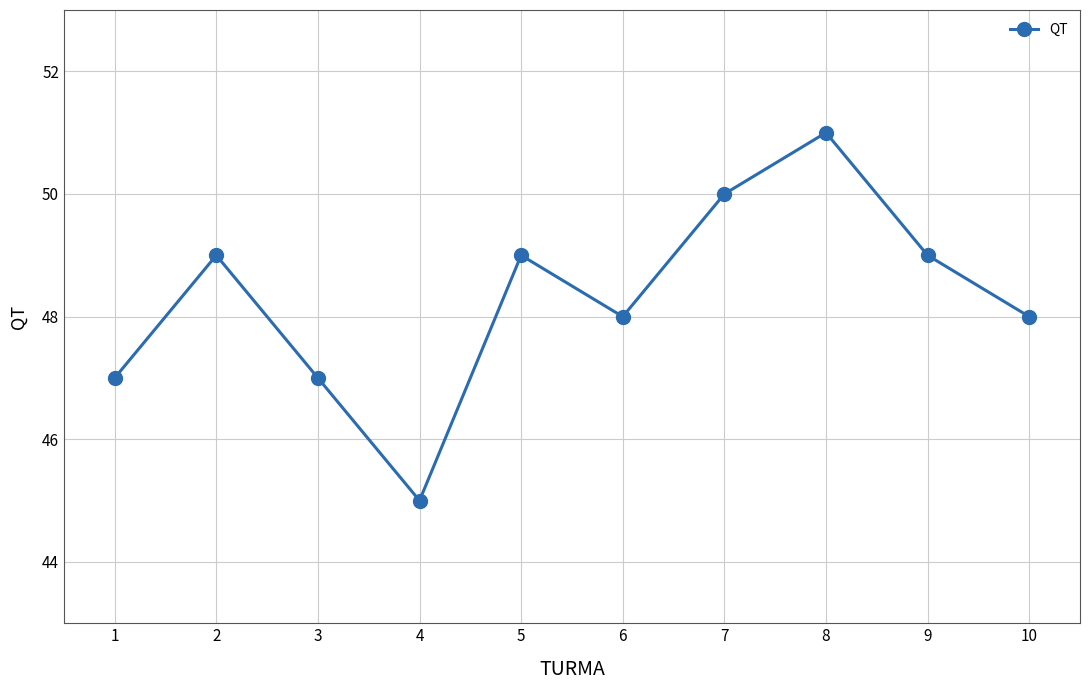

What is the smallest value displayed?

45